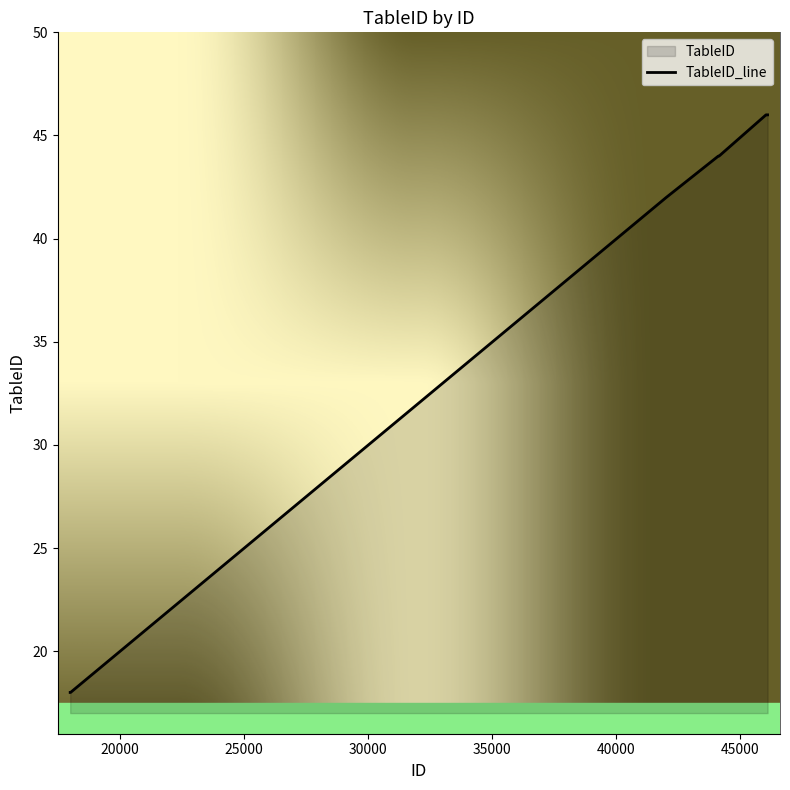

What is the minimum value shown in the chart?

18